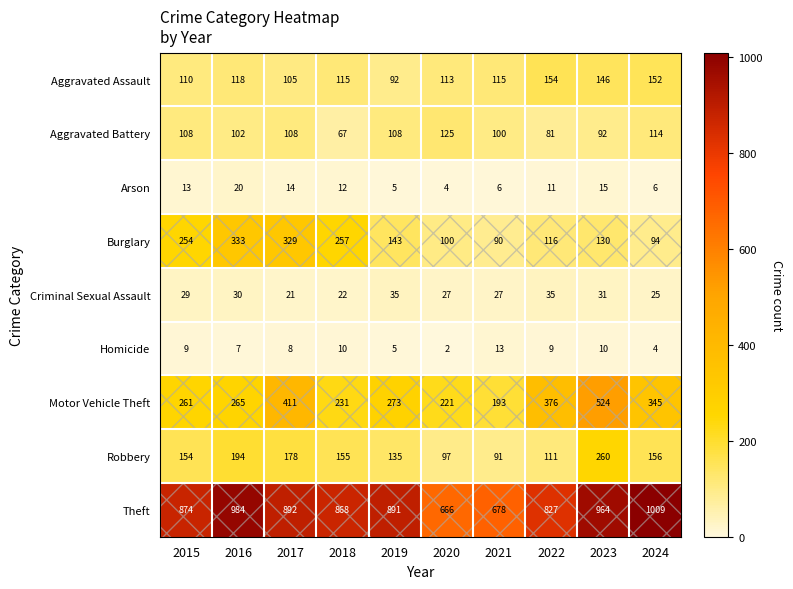

At which category does the chart reach its peak across all series?

2024